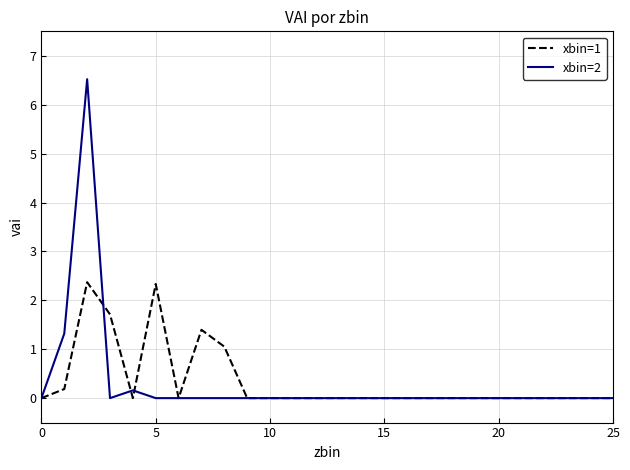

What is the difference between the second highest and minimum values in the xbin=2 series?

1.3